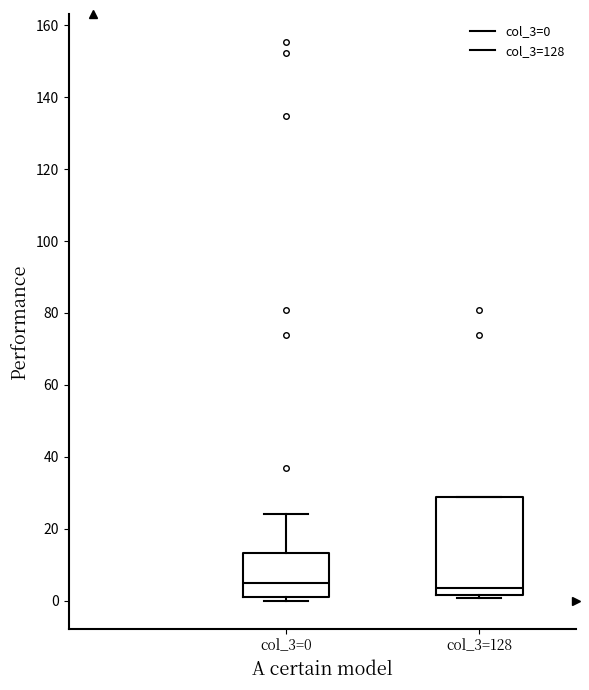

Where does the median line of the box for col_3=128 sit on the y-axis? The values are not printed on the chart, so give them approximately, as read against the axis.

4